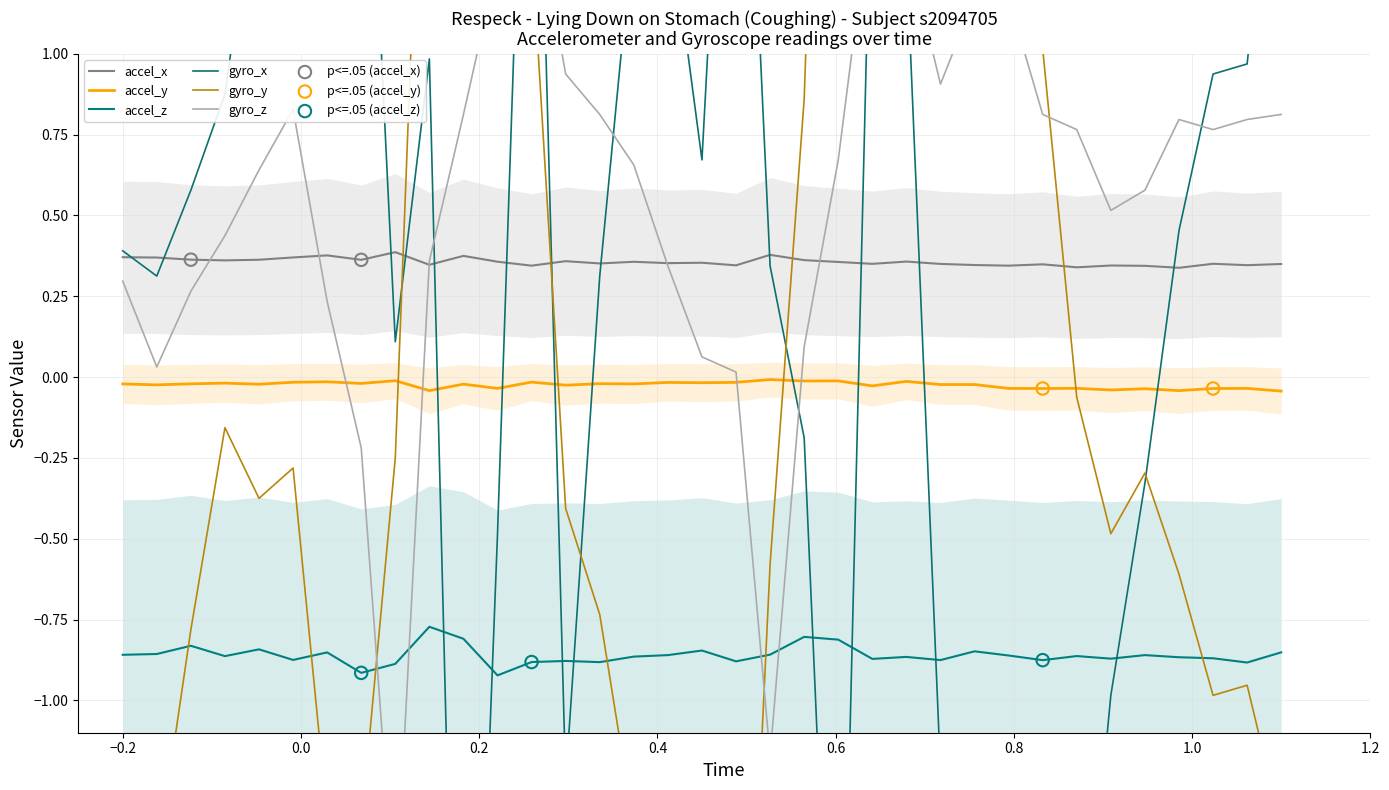

At how many categories does at least one series exceed -2?

35